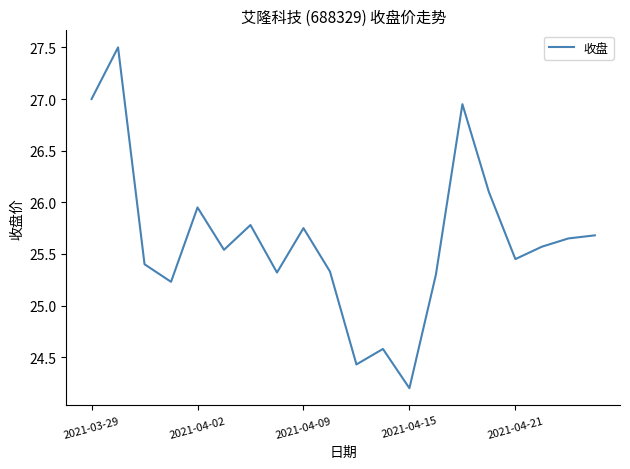

What is the difference between the maximum and minimum values?

3.3